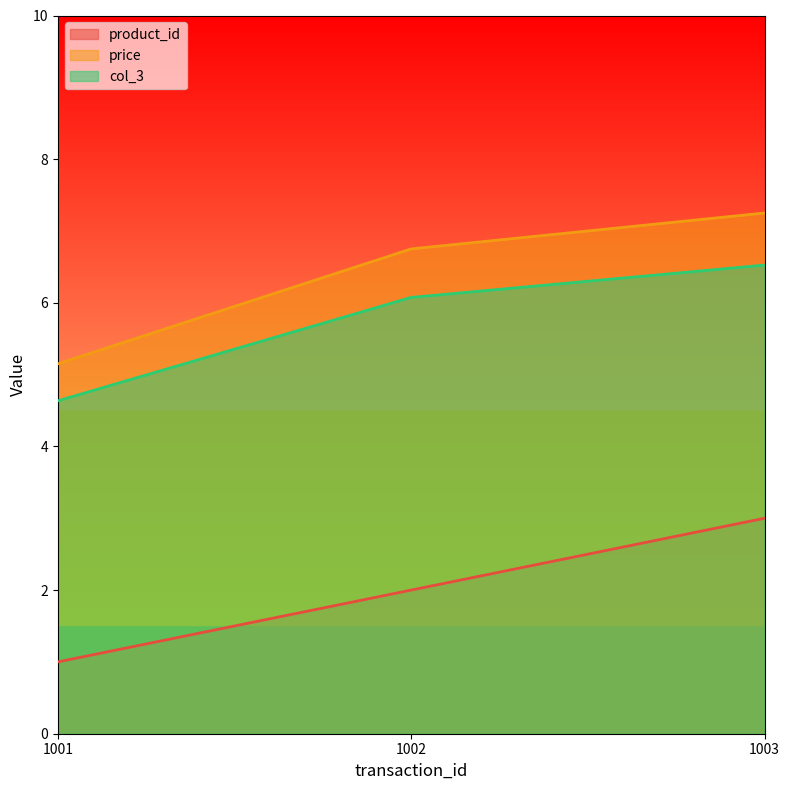

What is the maximum value for col_3?

6.5